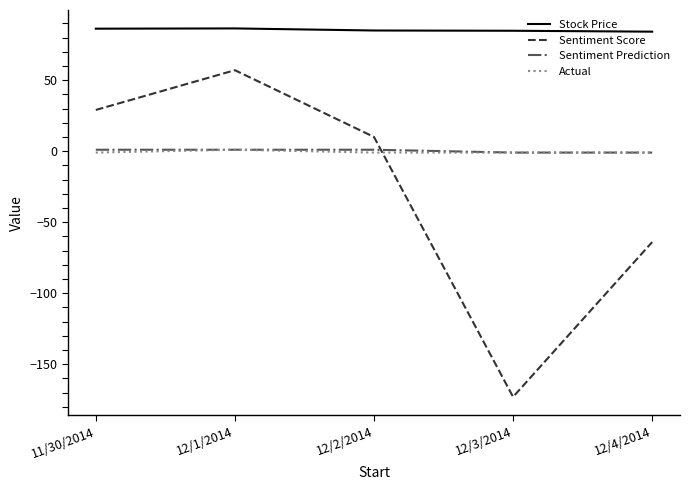

Is it true that Stock Price equals 86.2 at 11/30/2014?

True